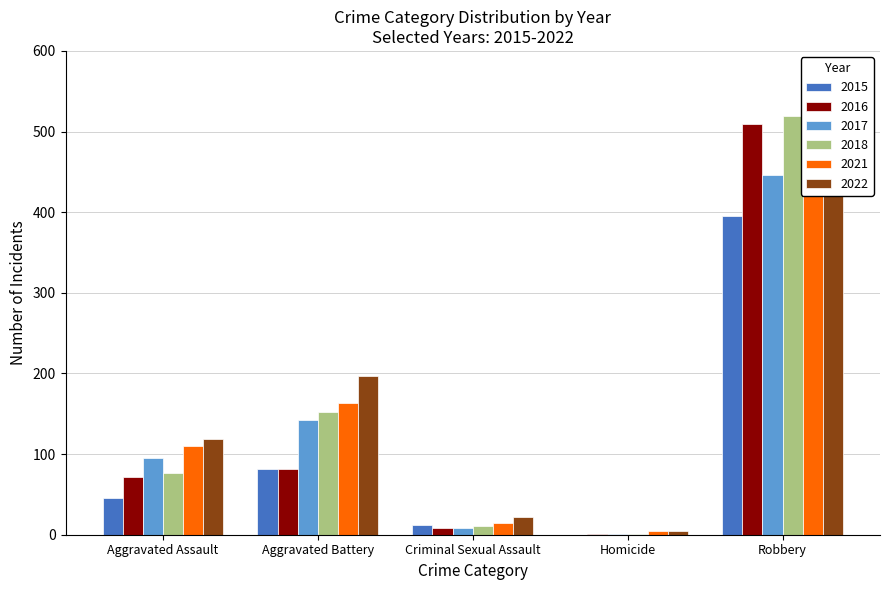

What position from the left is Aggravated Assault?

1